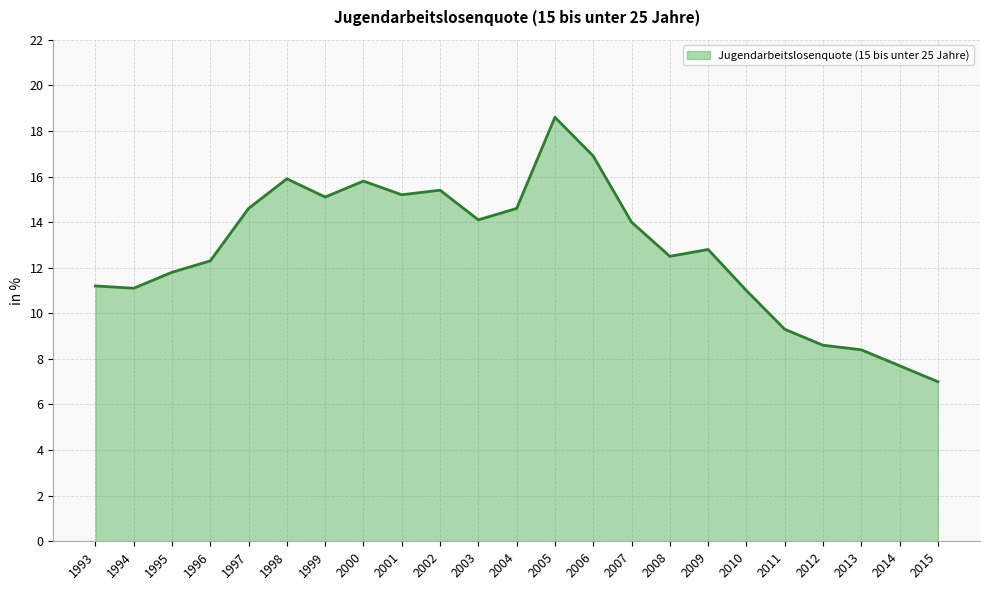

Where does the data first go above 12?

1996